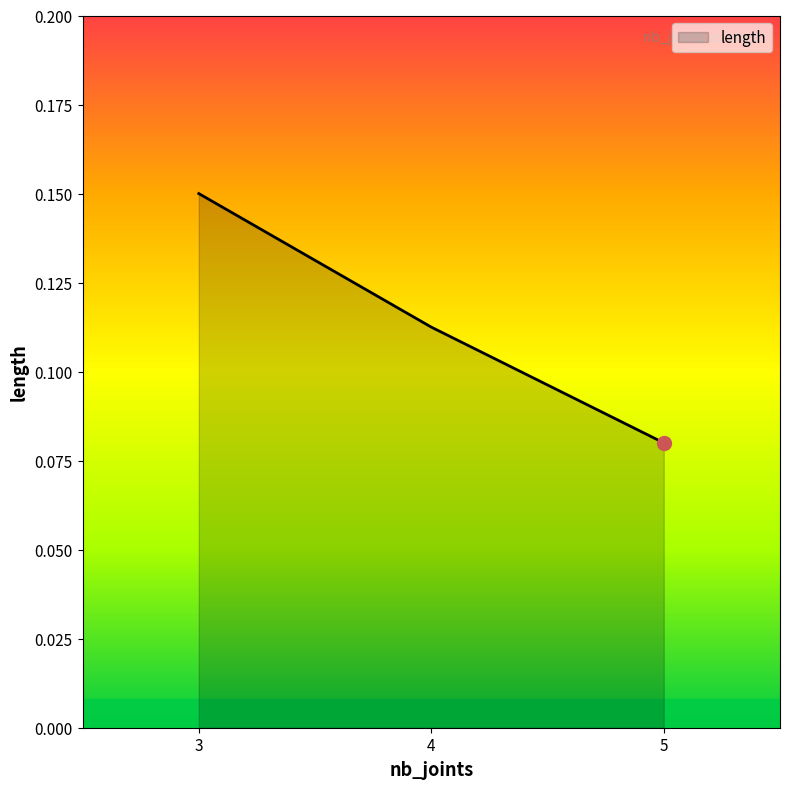

True or false: the data shows 0.0 at 4.

False